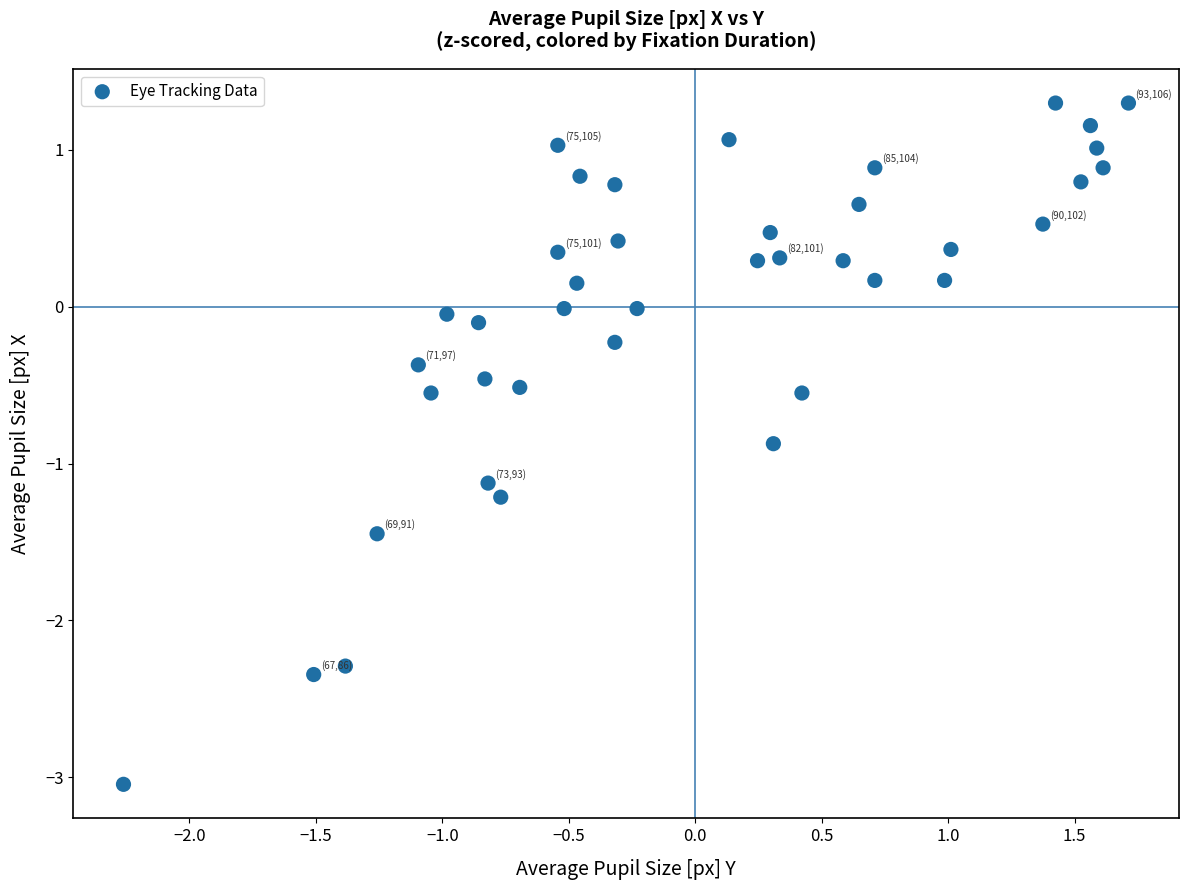

What is the range of X values (max minus min)?

4.0